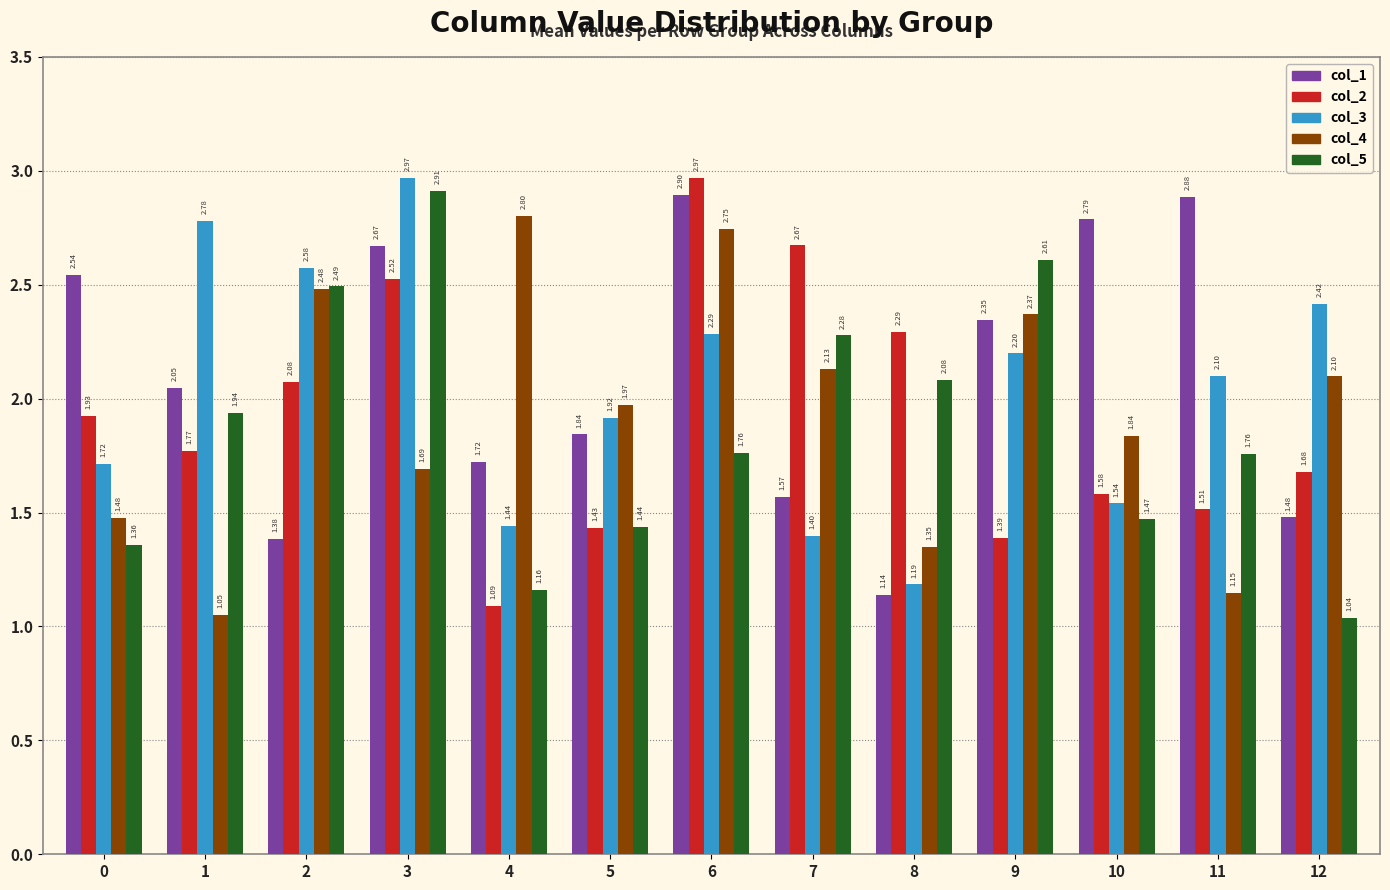

Which series changed the most between 0 and 9?

col_5